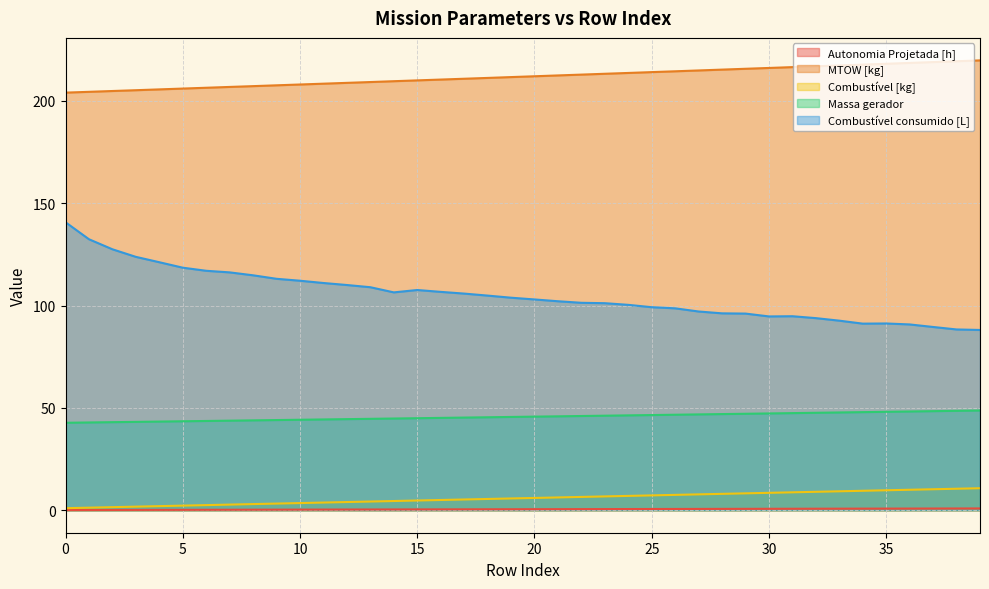

Which has a higher value, 15 or 9?

15